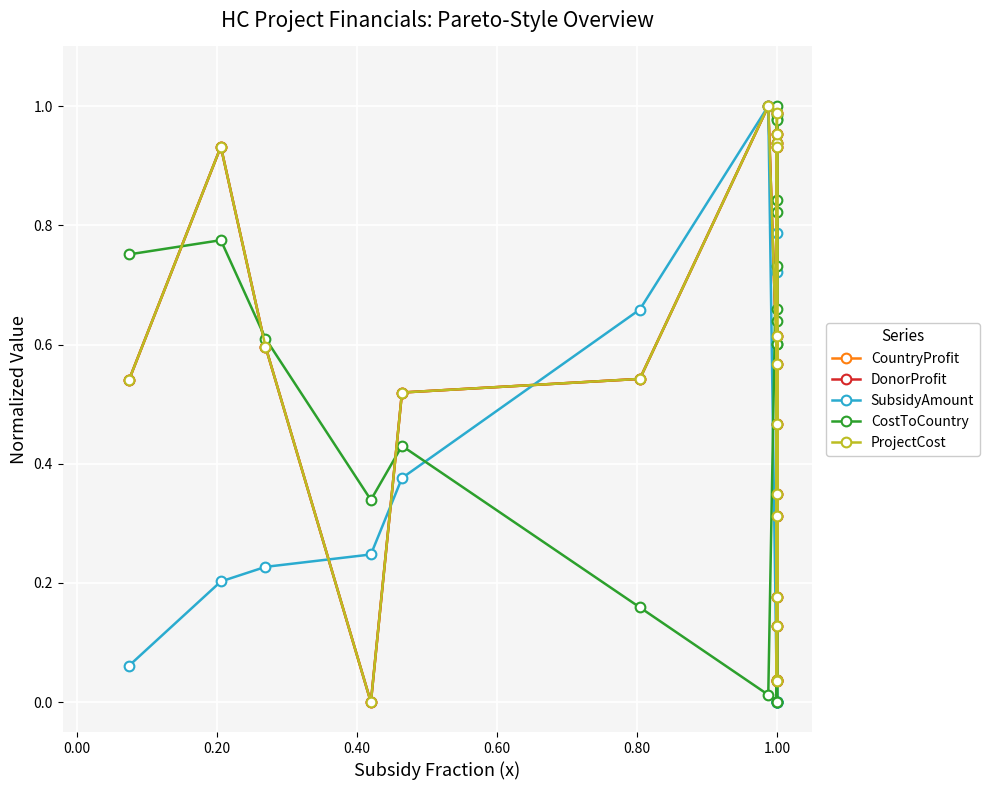

What position from the left is 11?

12